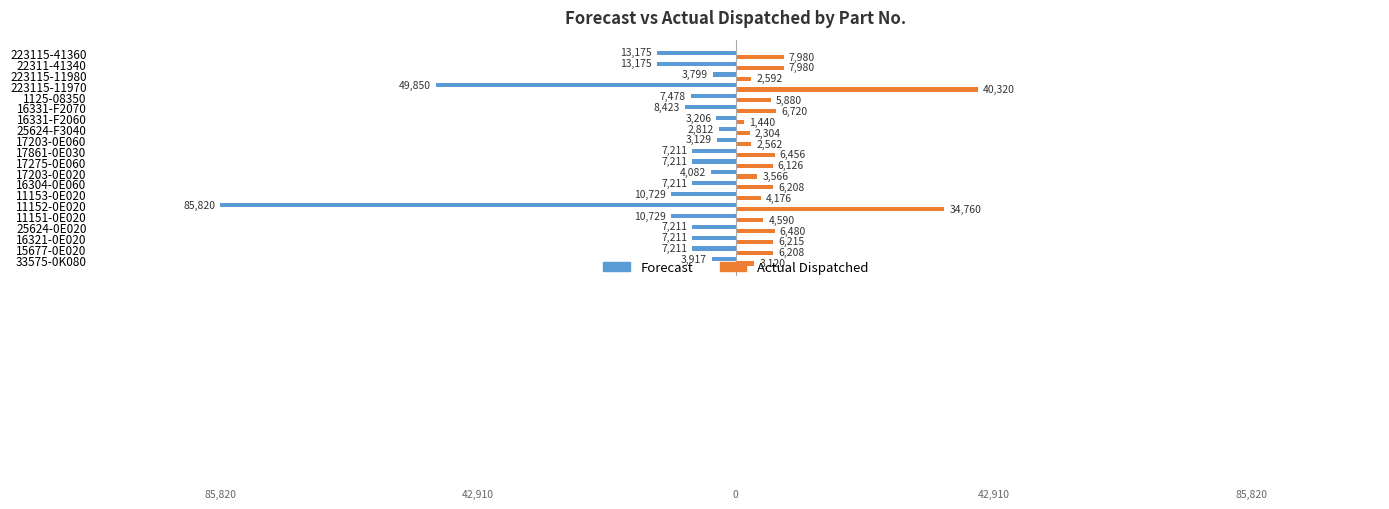

Which series has the largest total across all categories?

Actual Dispatched